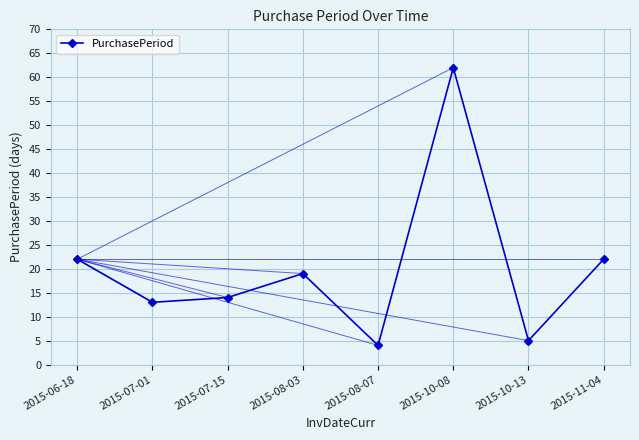

What is the sum of all values?

161